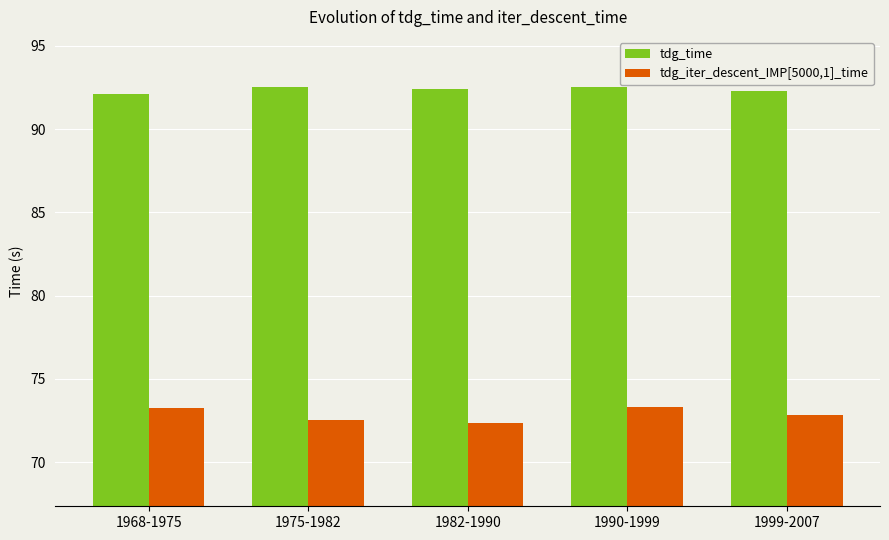

What is the value of the tdg_iter_descent_IMP[5000,1]_time bar at the 3rd from the left?

72.4